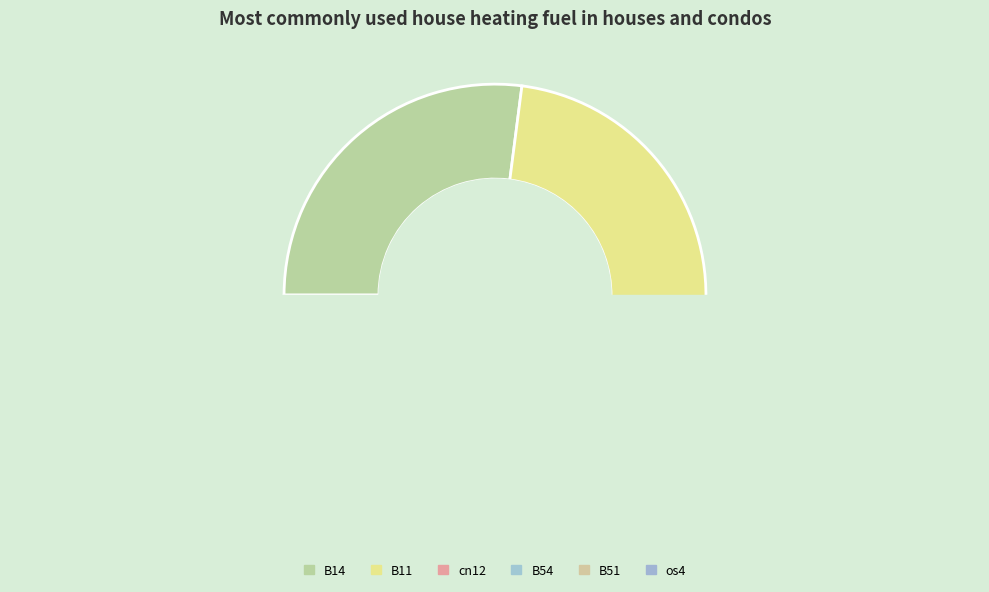

Do os4 and cn12 together represent more than half of the pie?

No